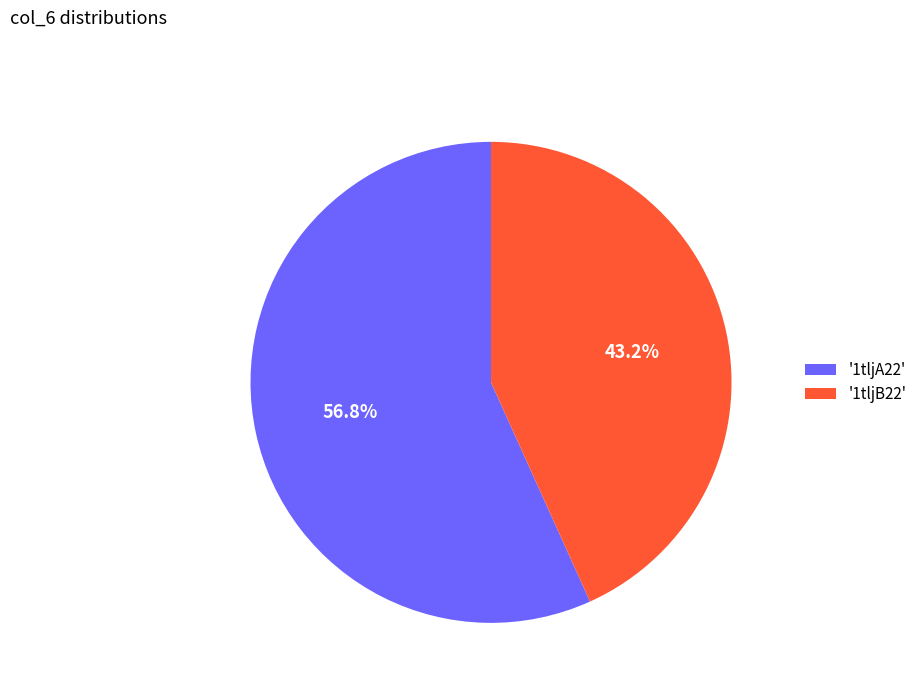

To the nearest percent, what is the average slice percentage?

50%